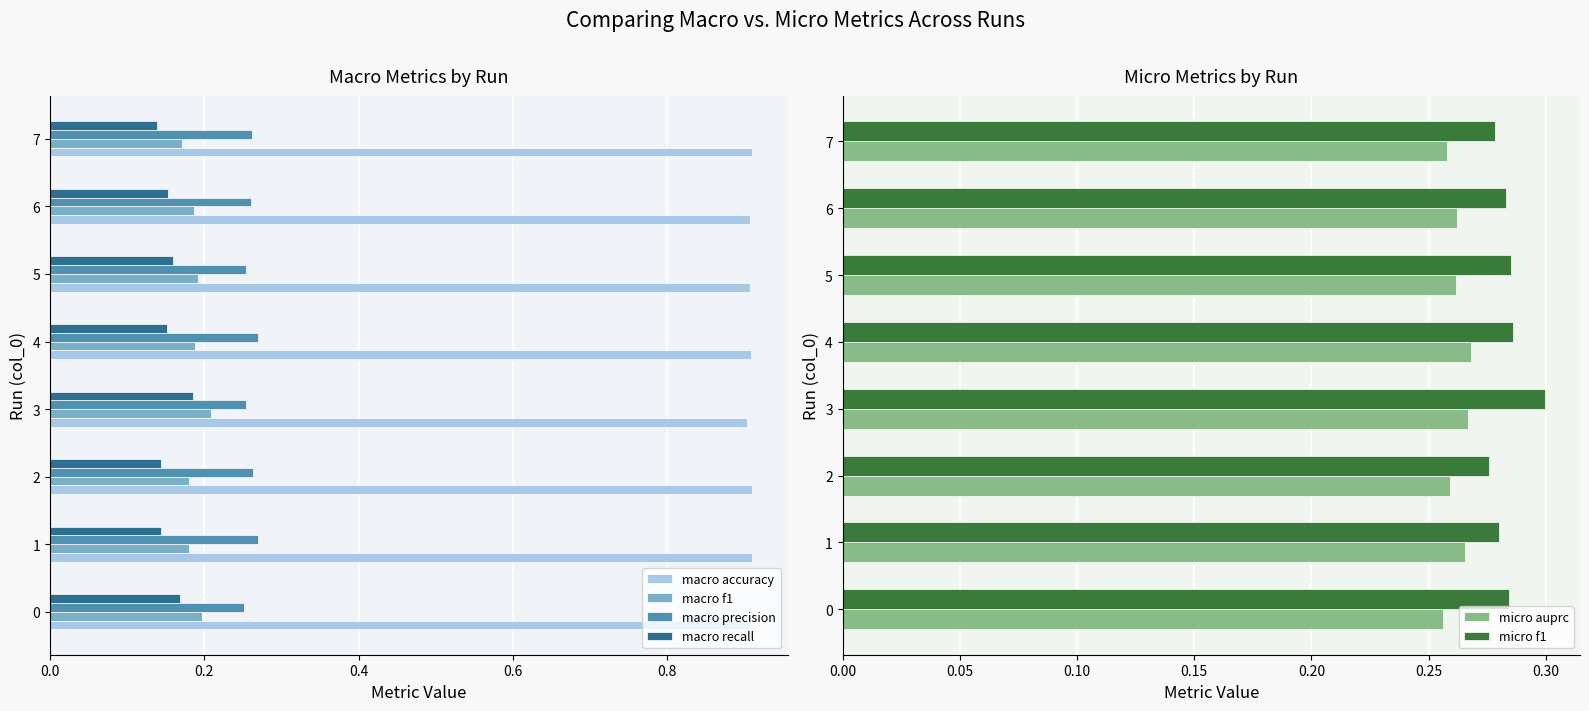

How many macro accuracy values are between 0 and 1?

8